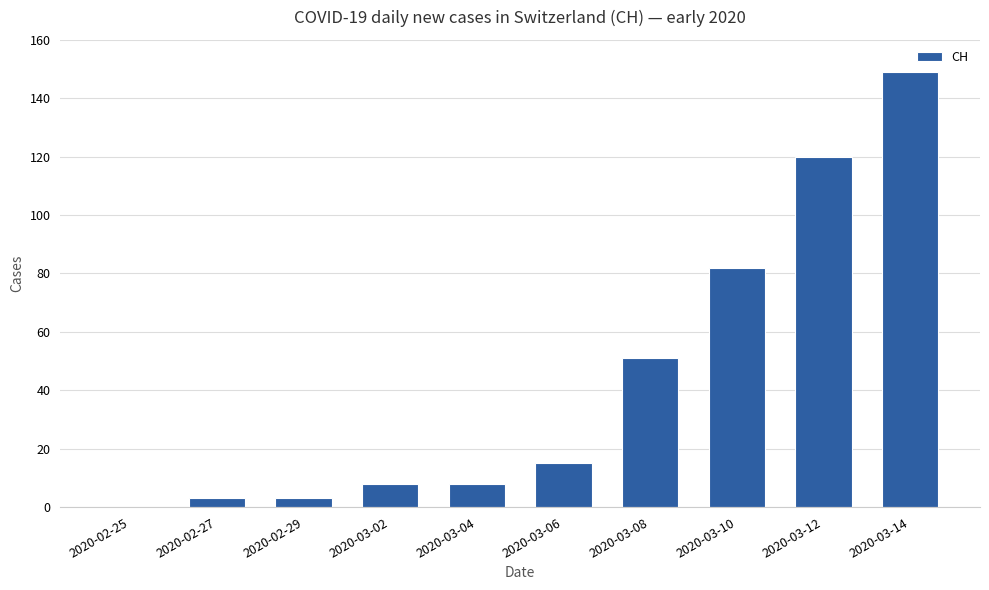

What is the sum of all values?

439